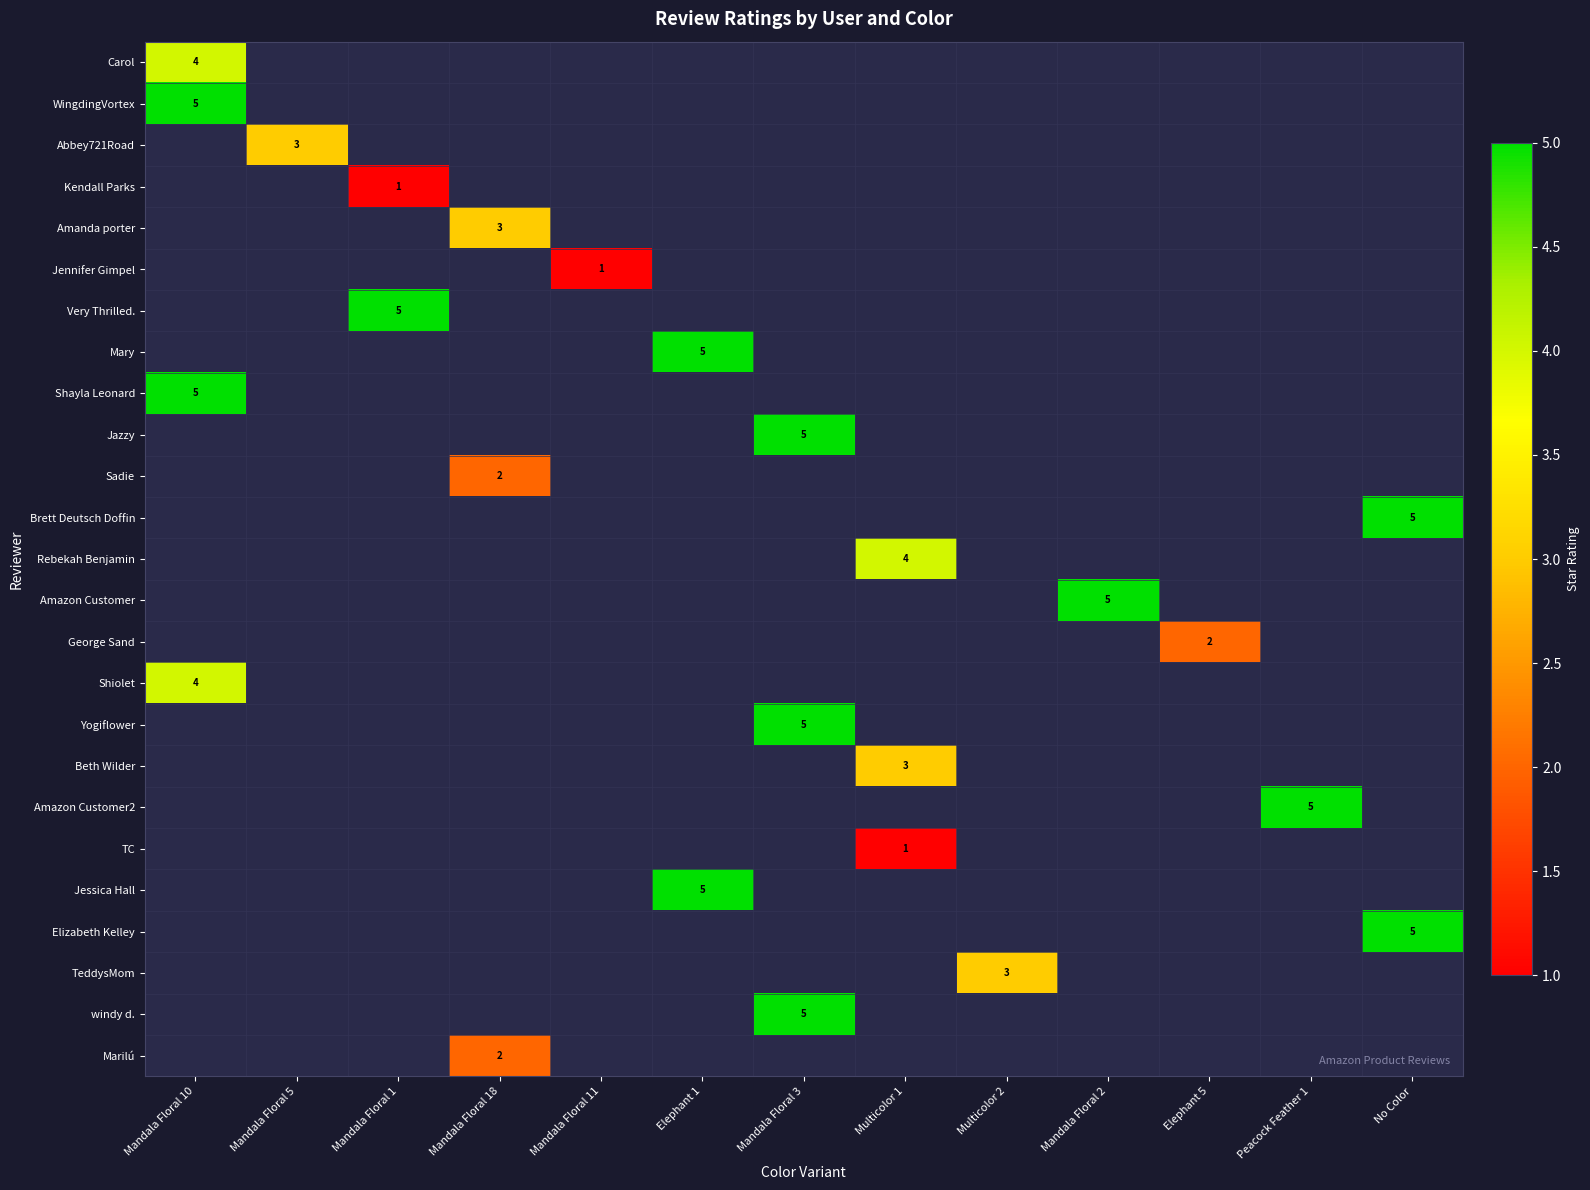

True or false: Mary has a value of 3 at Elephant 1.

False